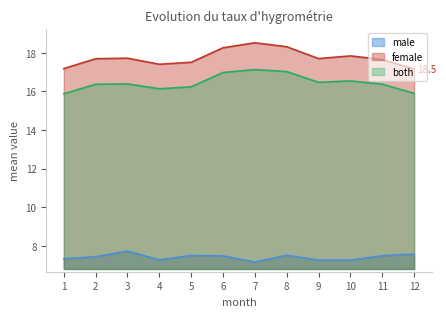

What are all the series names shown in the legend?

male, female, both